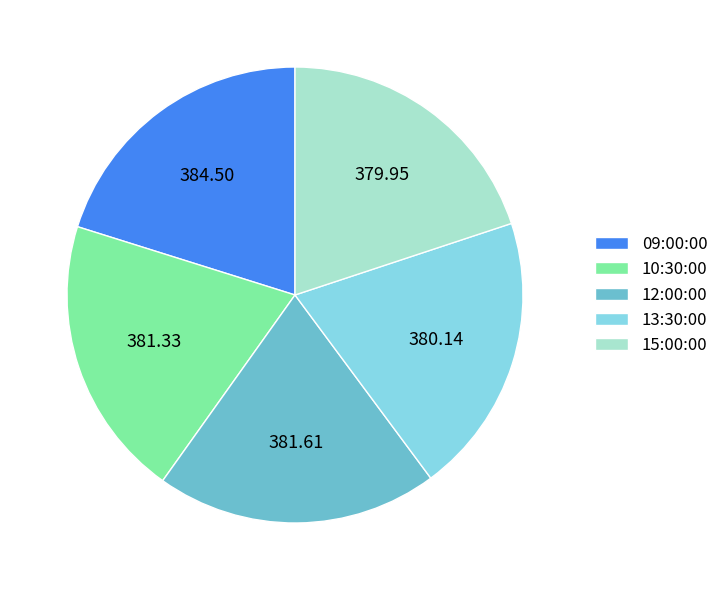

How many segments does this pie chart have?

5